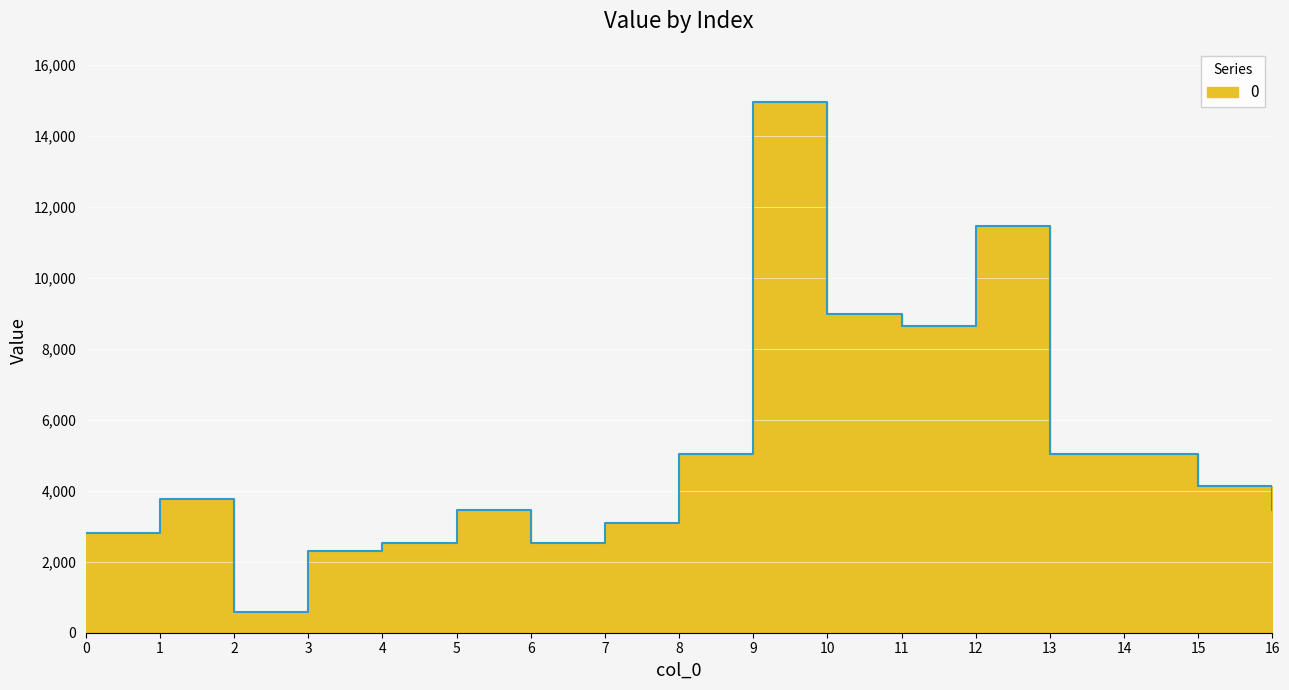

List the labels in order of value, smallest first.

2, 3, 4, 6, 0, 7, 5, 16, 1, 15, 8, 13, 14, 11, 10, 12, 9